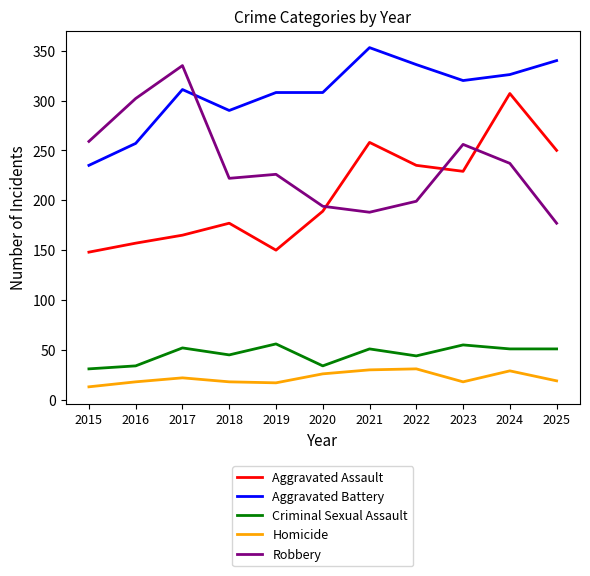

What is the smallest value displayed?

13